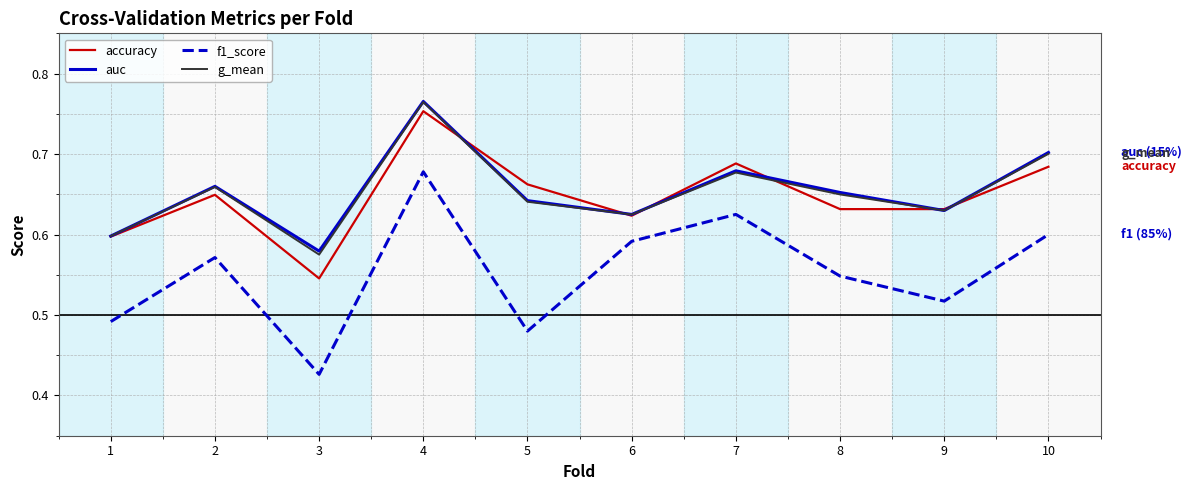

What is the difference between the highest and lowest values at 7?

0.1